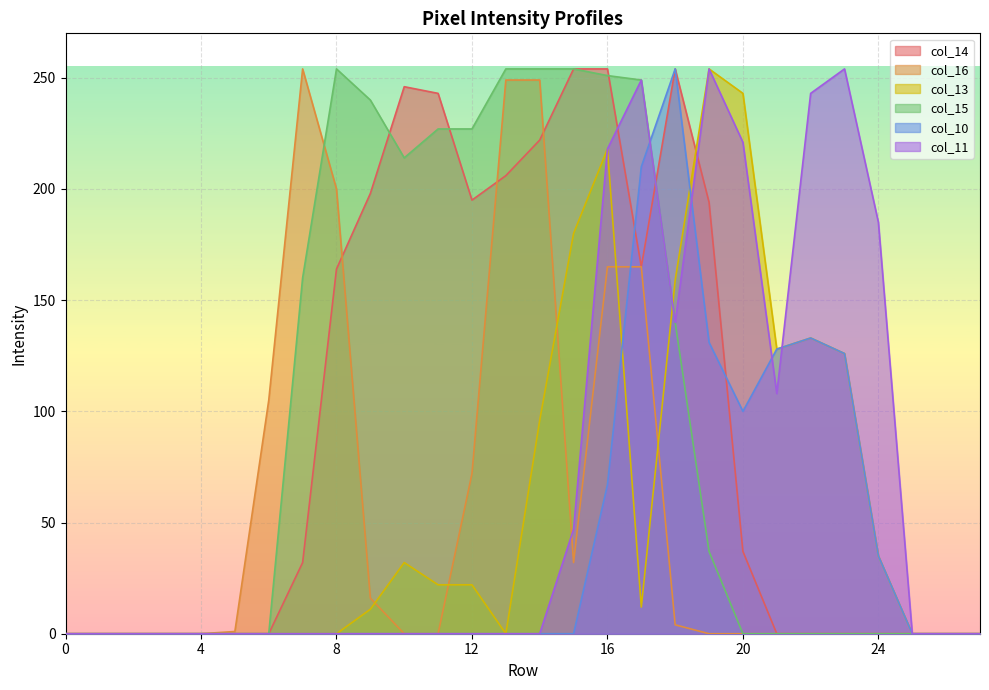

Between 2 and 26, which series saw the biggest shift?

col_14